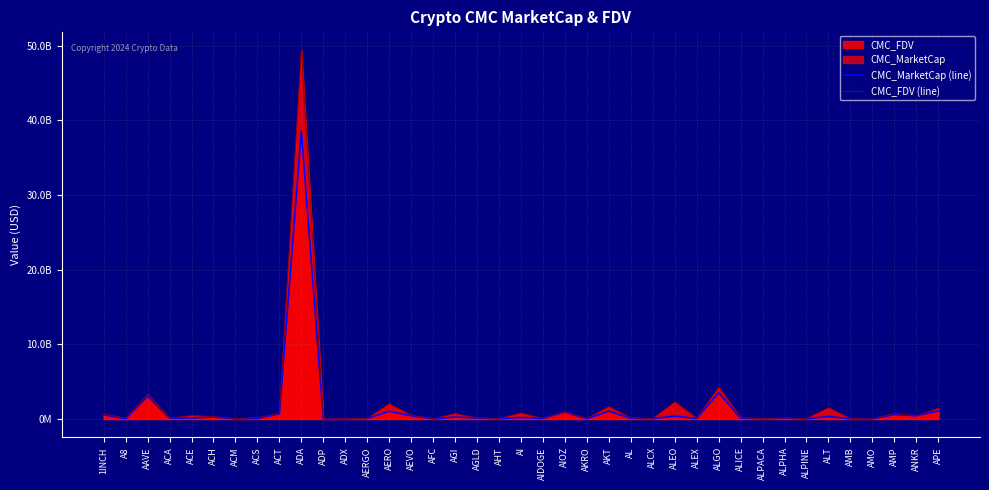

What is the value of the CMC_MarketCap (line) point at the 16th from the left?

9347436.0